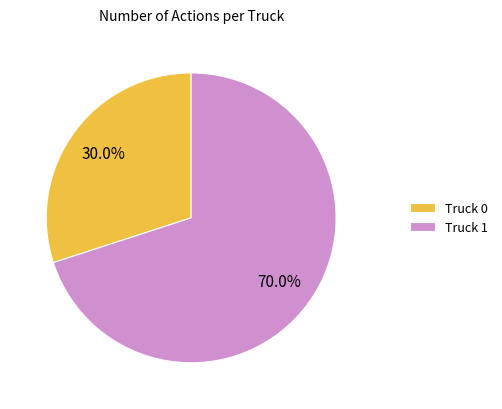

Which slice represents more than half of the pie?

Truck 1